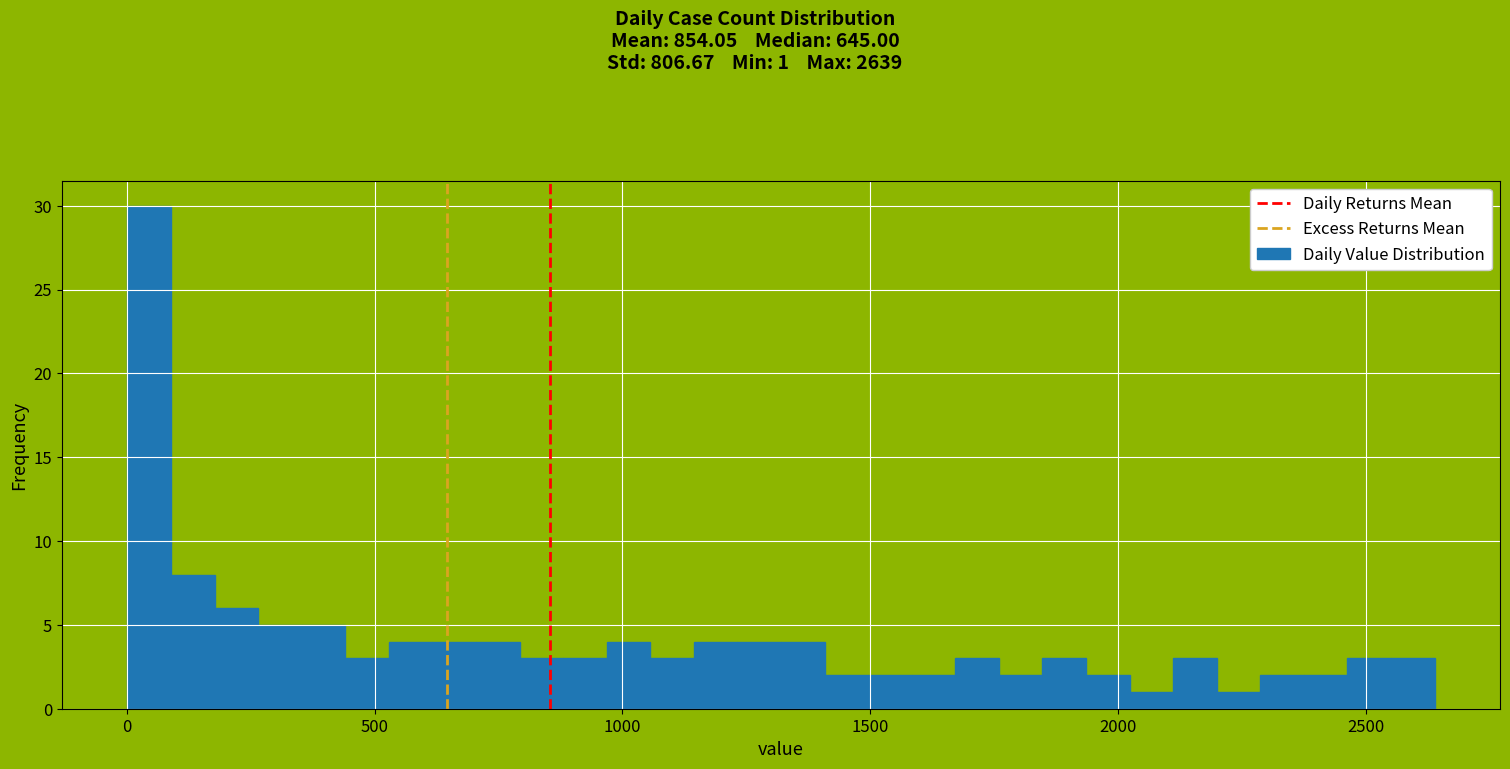

Around what value on the x-axis is the tallest bar? Give the approximate position of its centre, as read against the axis.

50